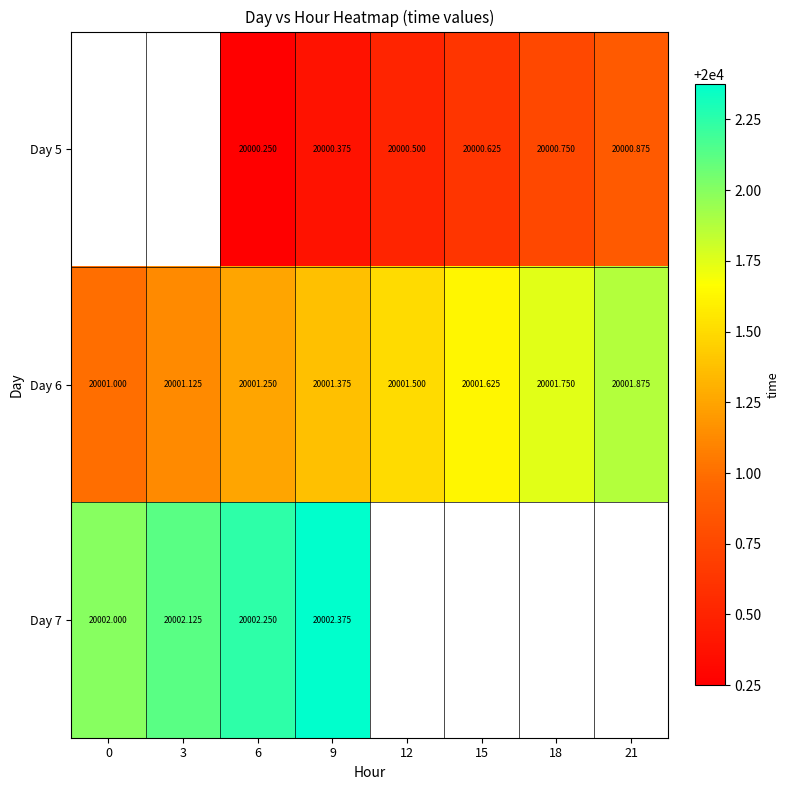

Is the value of Day 5 at 15 greater than the value of Day 6 at 18?

No